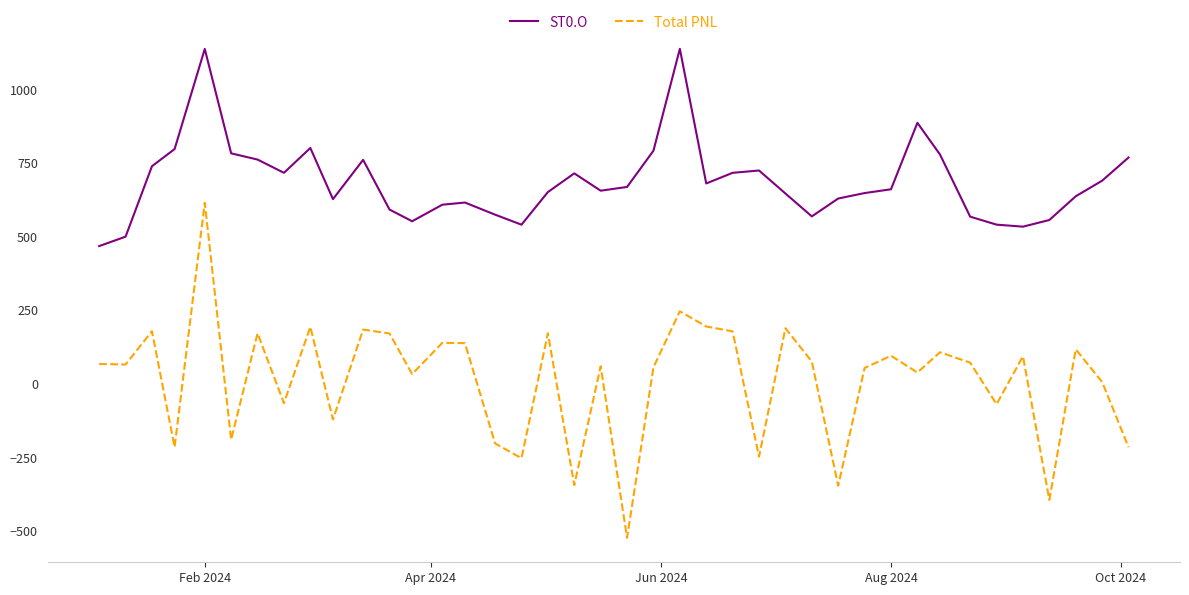

Rank the series by their maximum value, from lowest to highest.

Total PNL, ST0.O